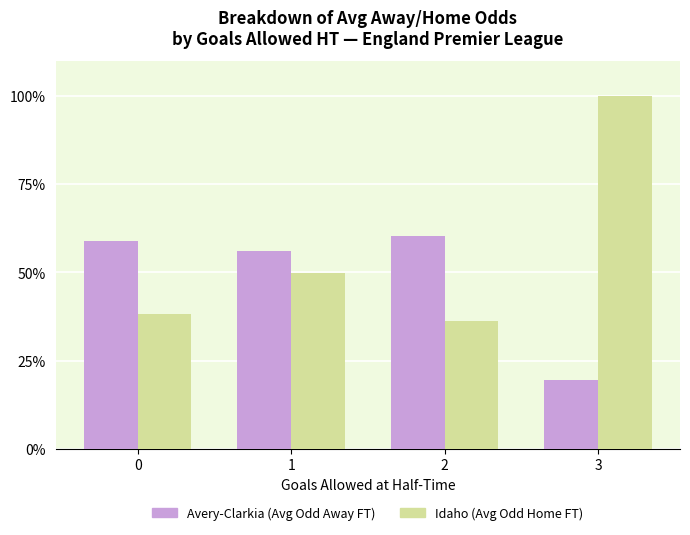

What is the total value across all series at 0?

97.1